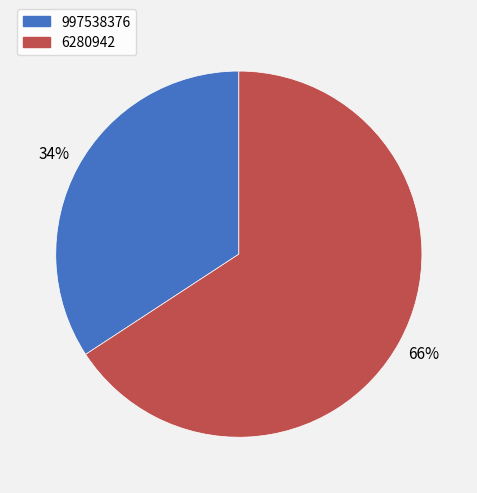

How many slices are in this pie chart?

2